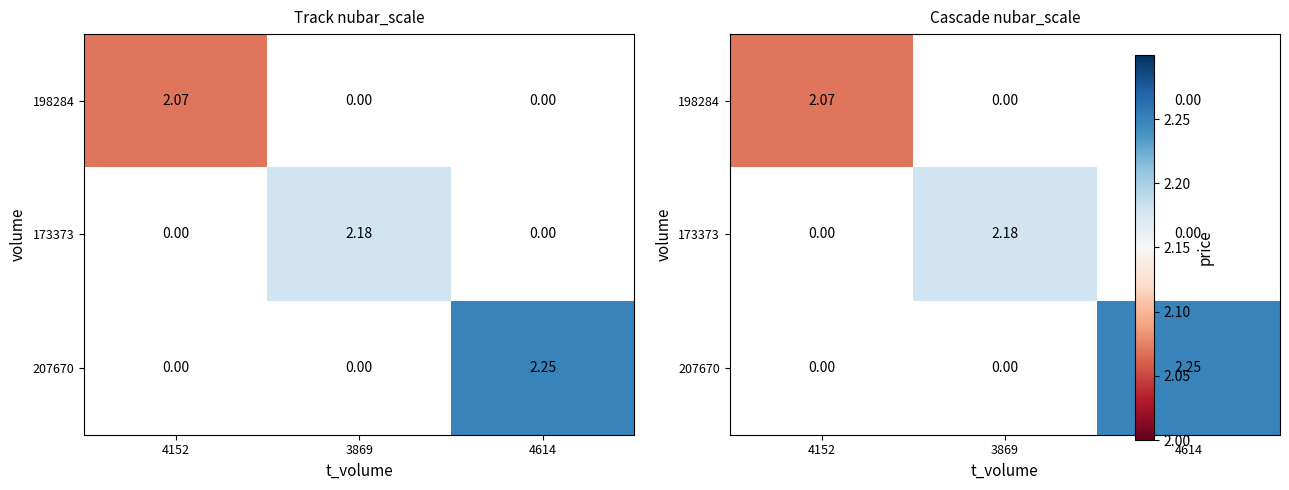

Rank the series at 4152 from highest to lowest value.

198284, 173373, 207670